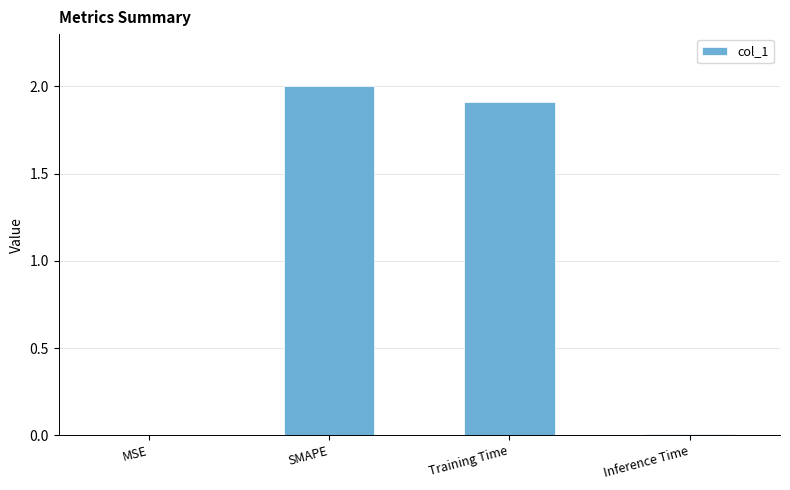

True or false: the data shows 1.2 at SMAPE.

False